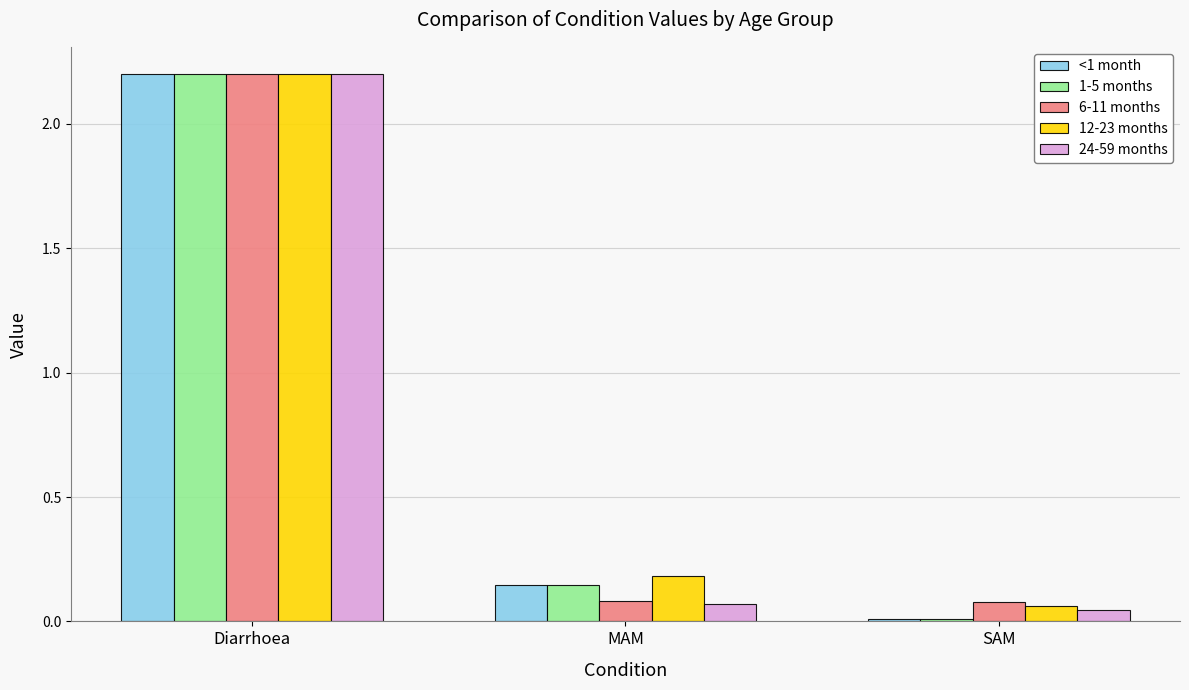

What is the highest value of the 12-23 months series?

2.2